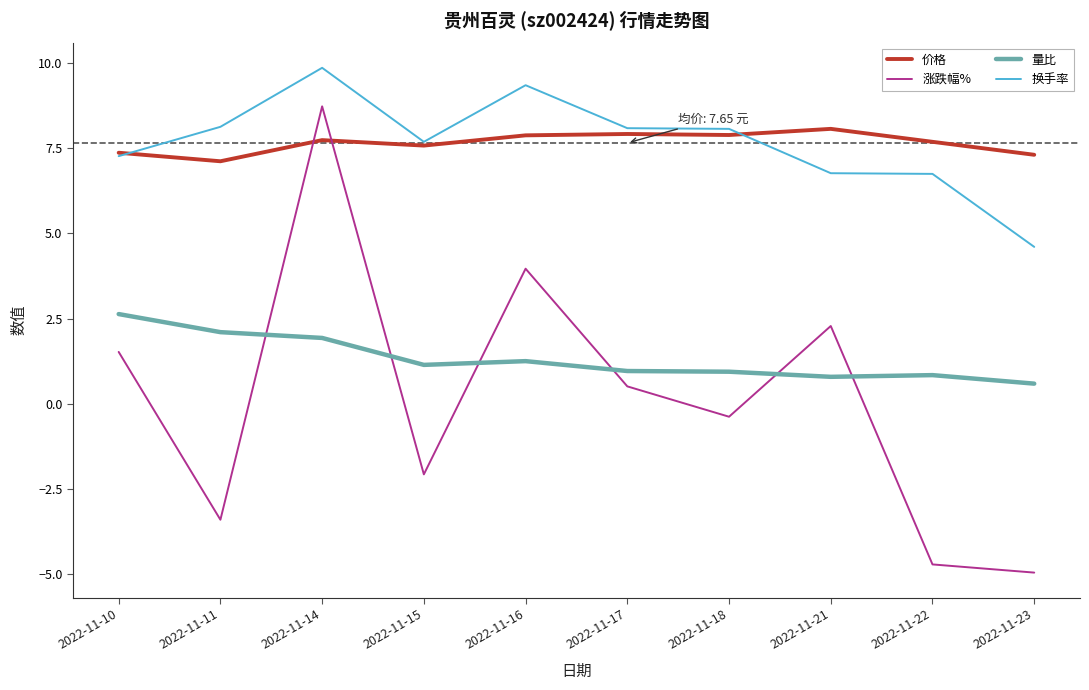

At which category does 换手率 reach its first local valley?

2022-11-15